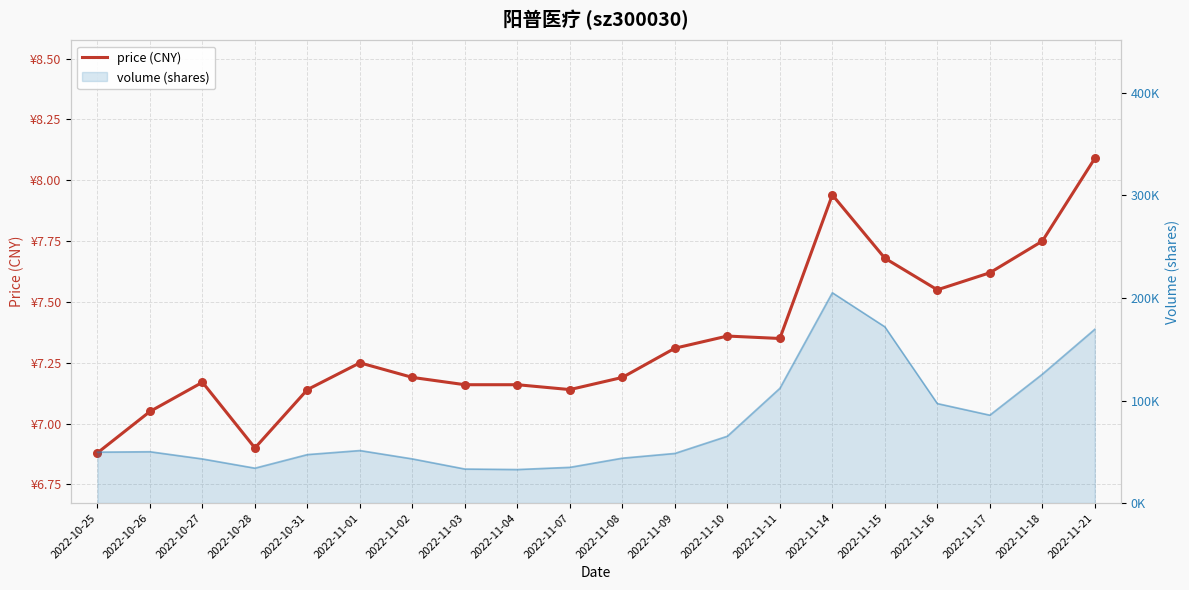

What is the change in value from 2022-10-27 to 2022-11-01?

+0.1